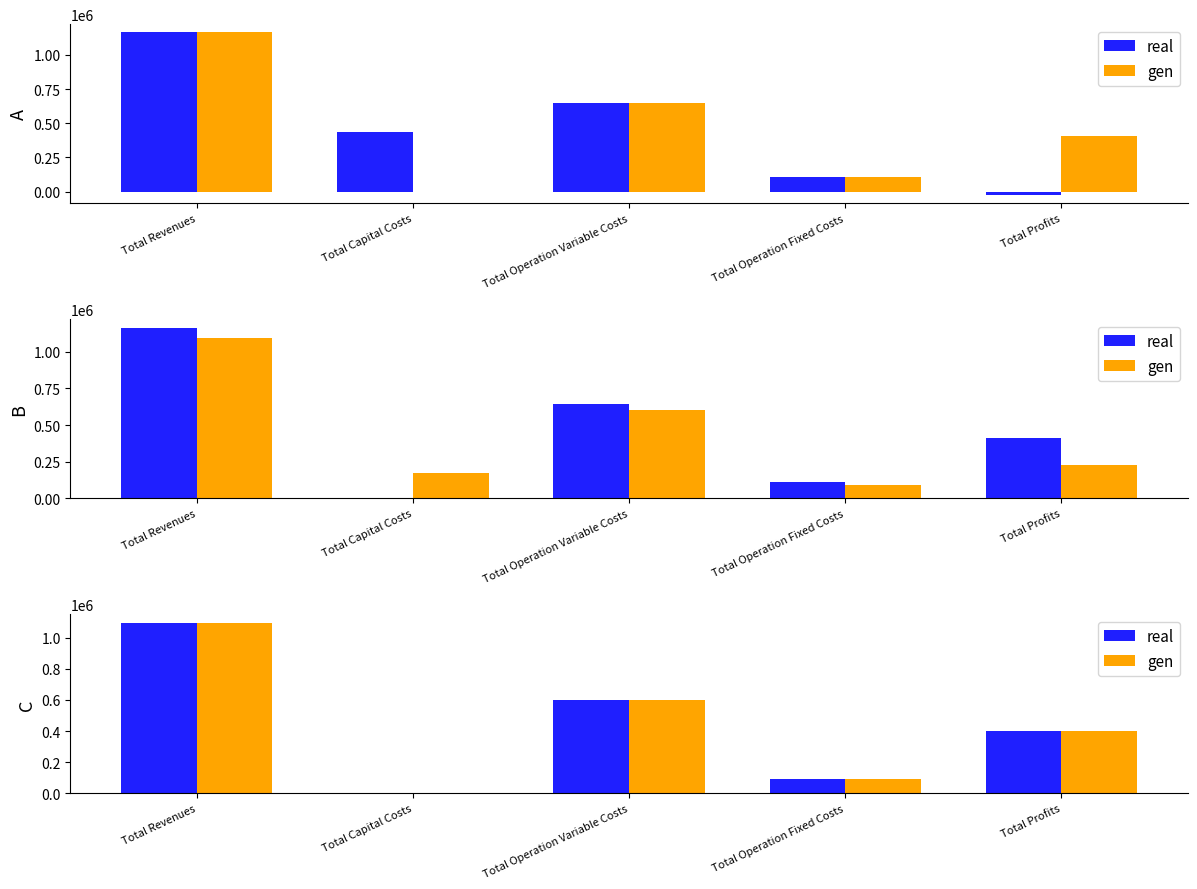

Reading left to right, extract all data points from this chart.

real: Total Revenues=1094933.5	Total Capital Costs=0.0	Total Operation Variable Costs=601655.9	Total Operation Fixed Costs=93027.0	Total Profits=400250.6
gen: Total Revenues=1094933.5	Total Capital Costs=0.0	Total Operation Variable Costs=600362.8	Total Operation Fixed Costs=93027.0	Total Profits=401543.8